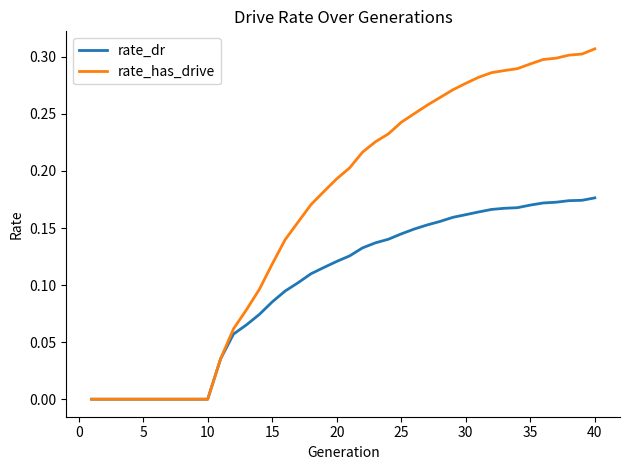

List the series in order of their peak value, highest first.

rate_has_drive, rate_dr